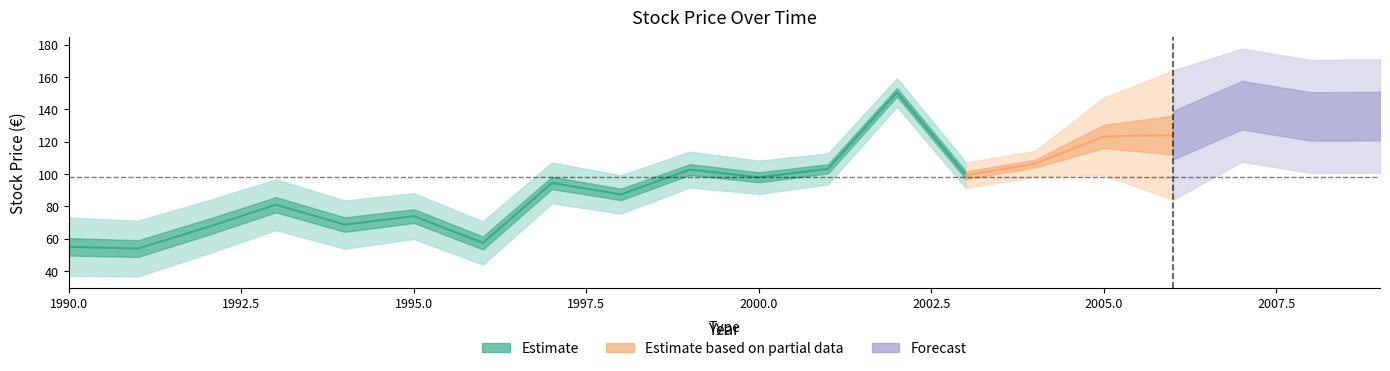

How many categories are shown in the chart?

20